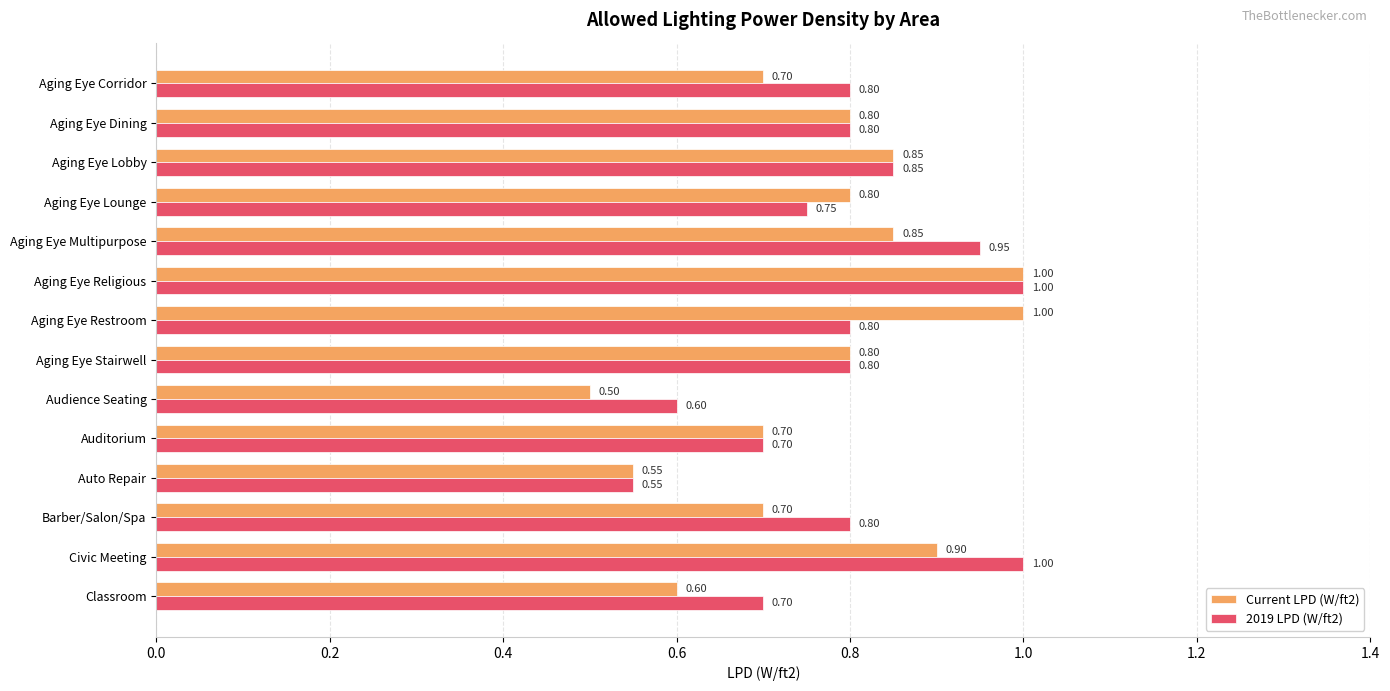

What is the sum of all 2019 LPD (W/ft2) values?

11.1